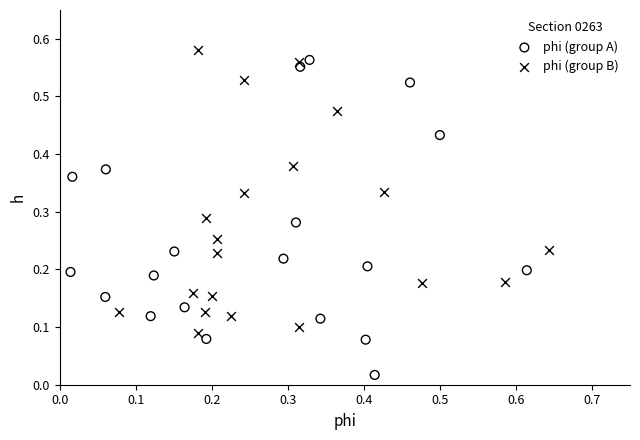

Which series contains the lowest Y value?

phi (group A)